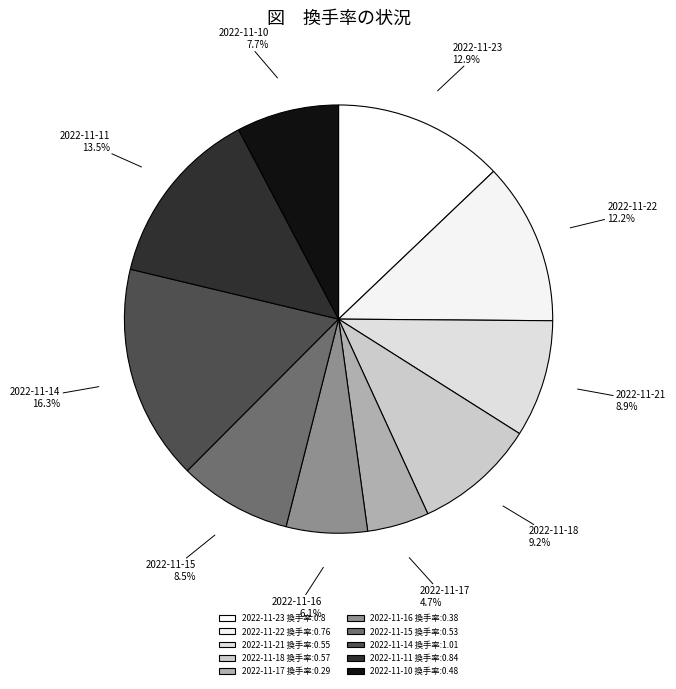

Does 2022-11-15 represent more than half of the total?

No